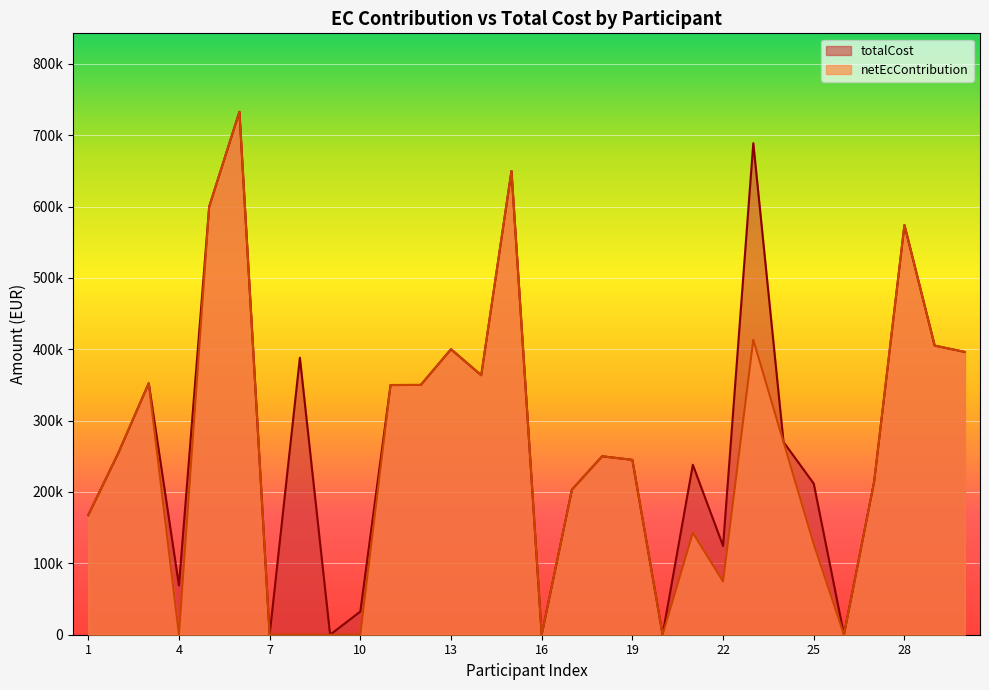

Which category has the highest value in the totalCost series?

6